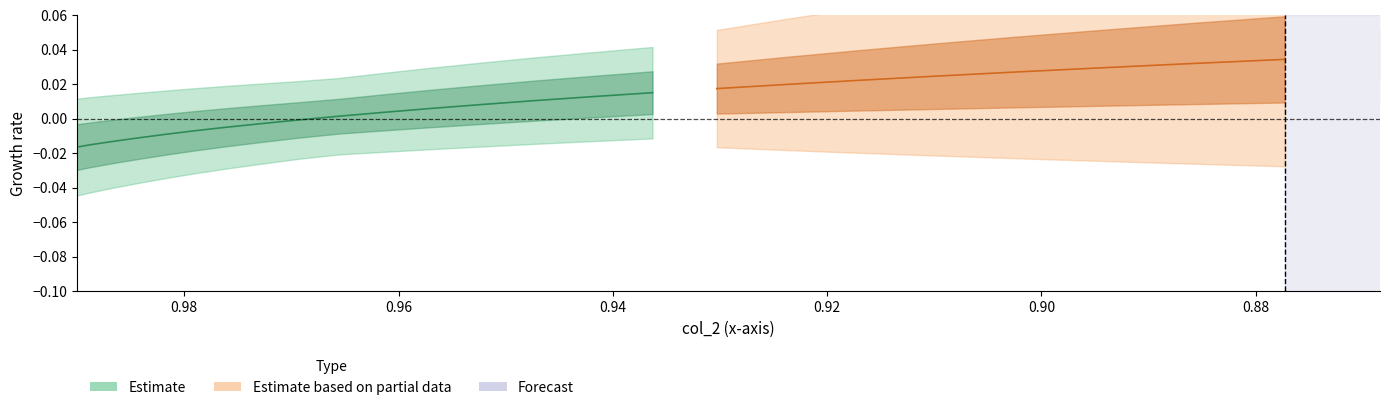

The col_2 series shows 0.6 at 24. True or false?

False